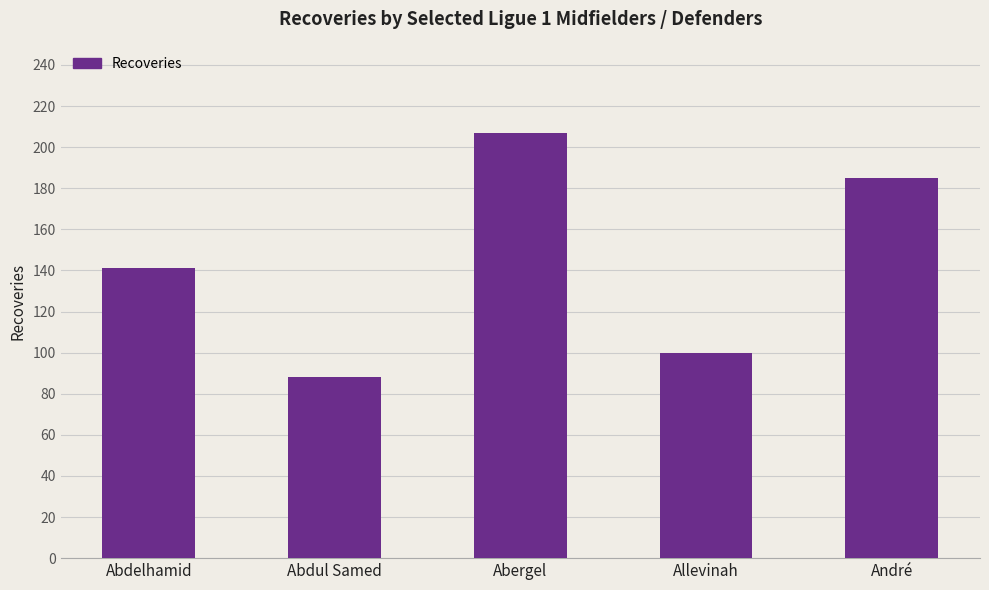

Are the bars grouped side by side (vs. stacked)?

No